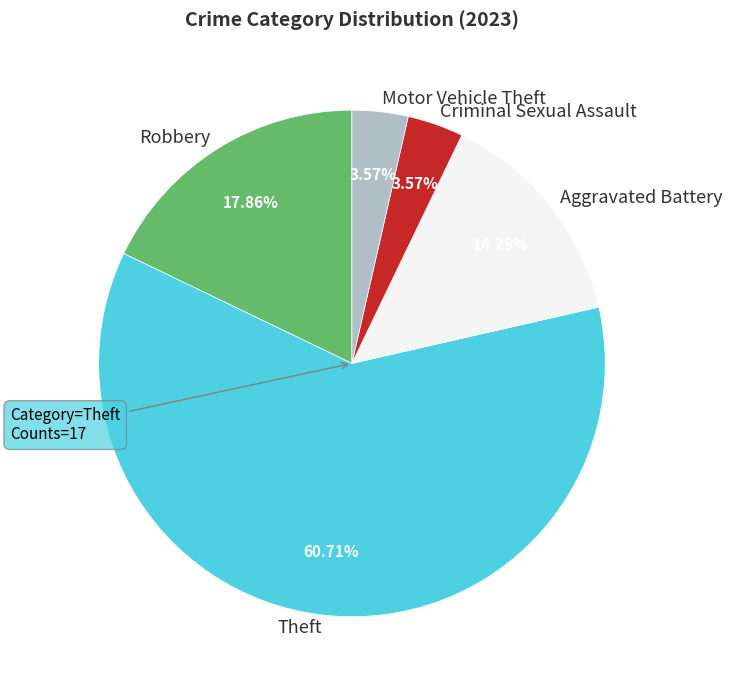

Approximately how many times larger is the value at Theft compared to Robbery?

3.4